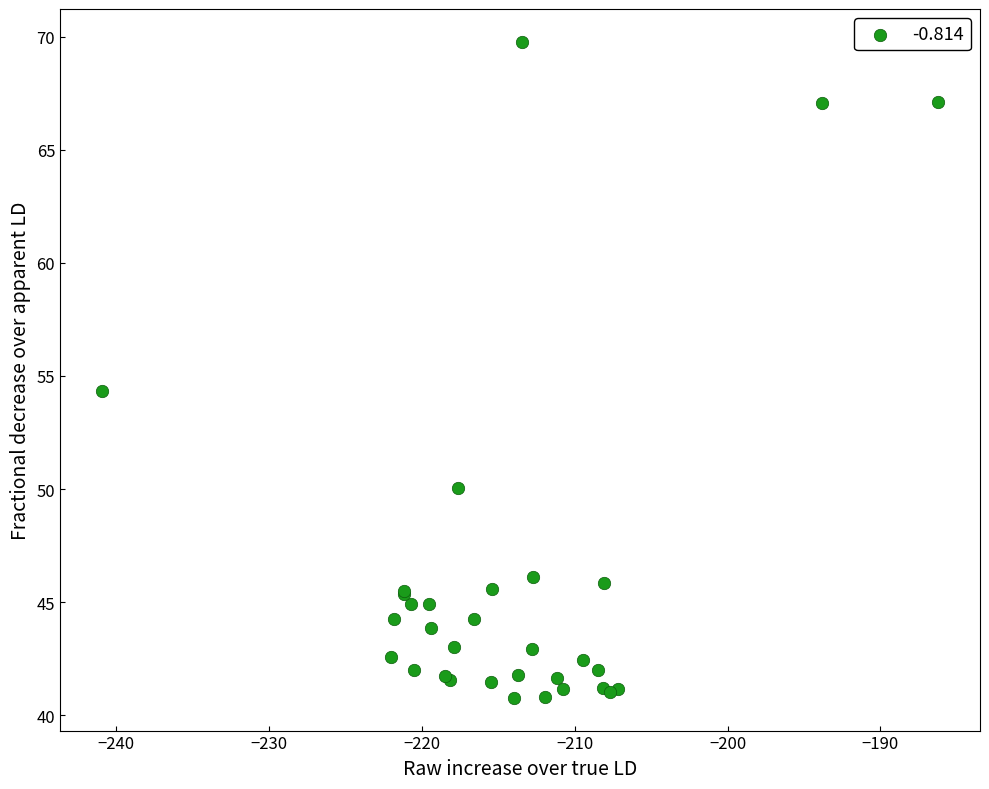

What Y value in the scatter plot is closest to 55?

54.3